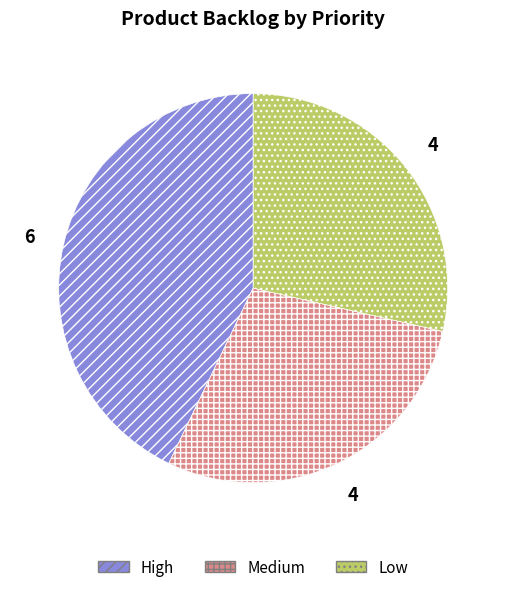

Which slice is the largest?

High